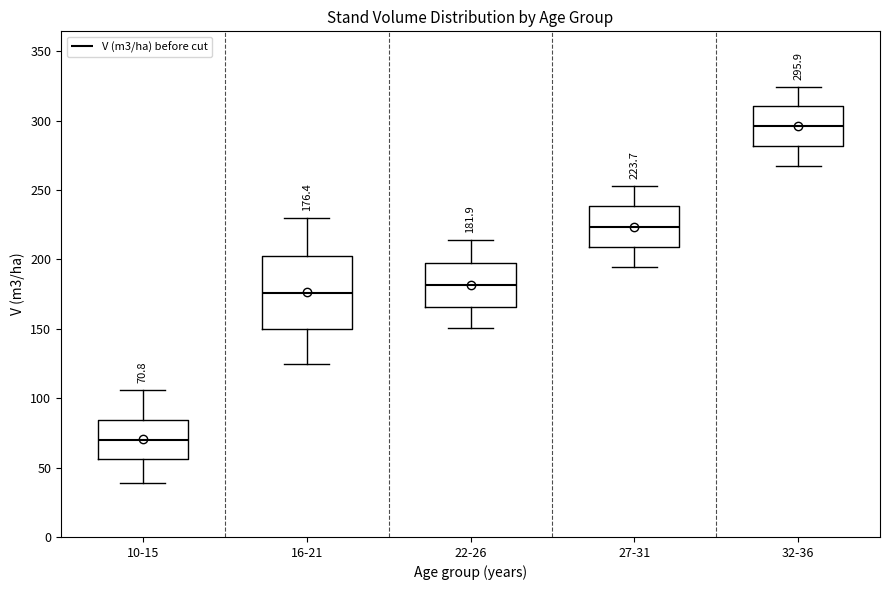

Comparing the boxes themselves (not the whiskers), which one is the tallest?

16-21